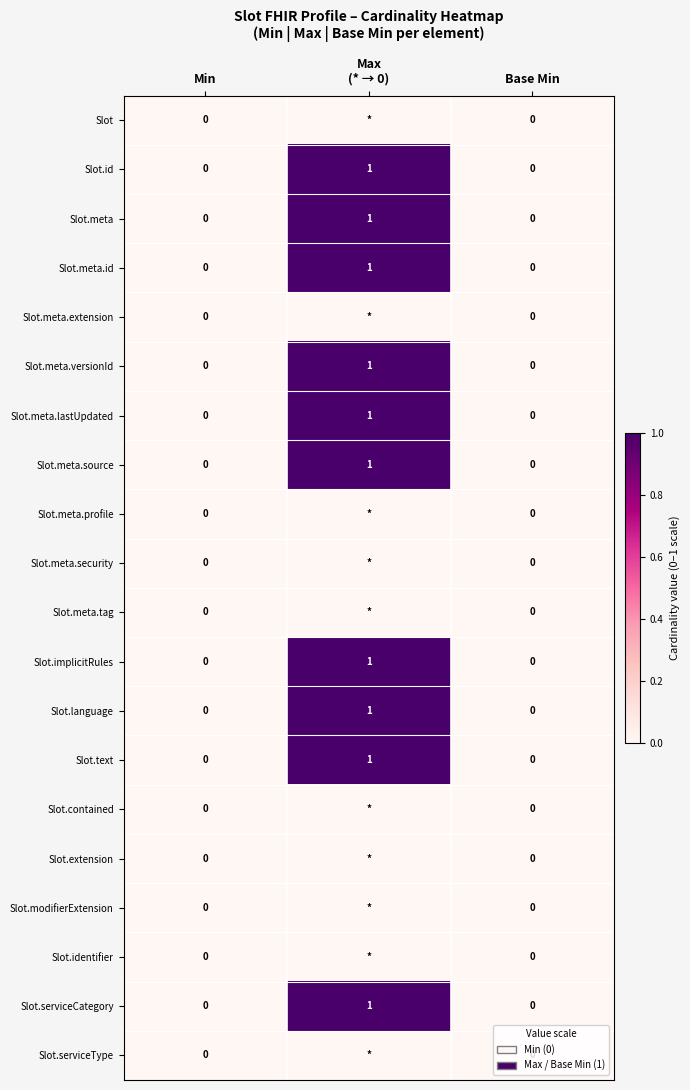

Count the number of categories in the chart.

3